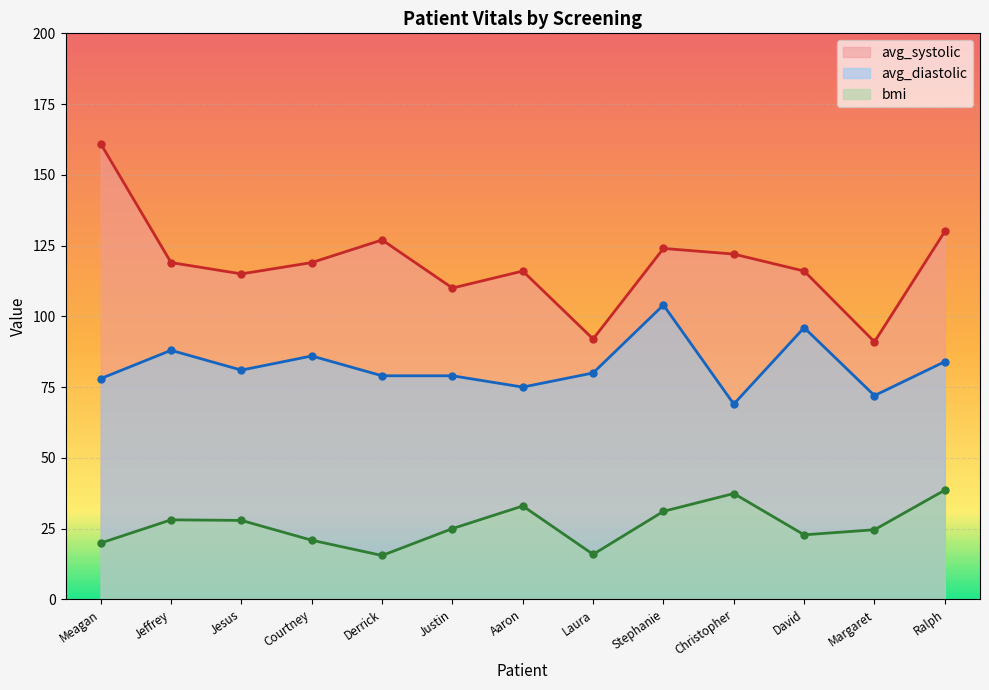

True or false: avg_diastolic and avg_systolic intersect in this chart.

False